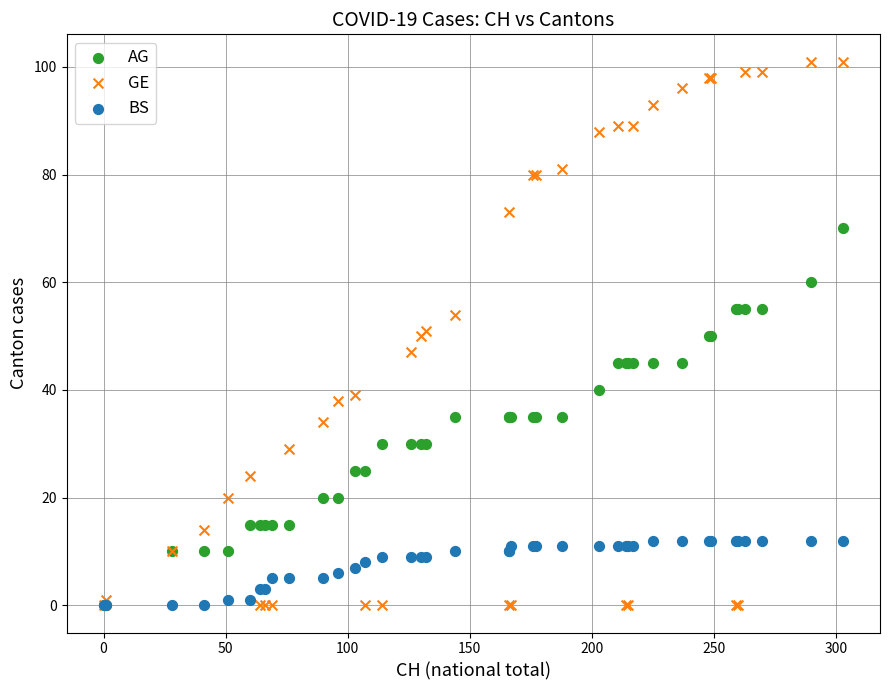

What are all the series names shown in the legend?

AG, GE, BS